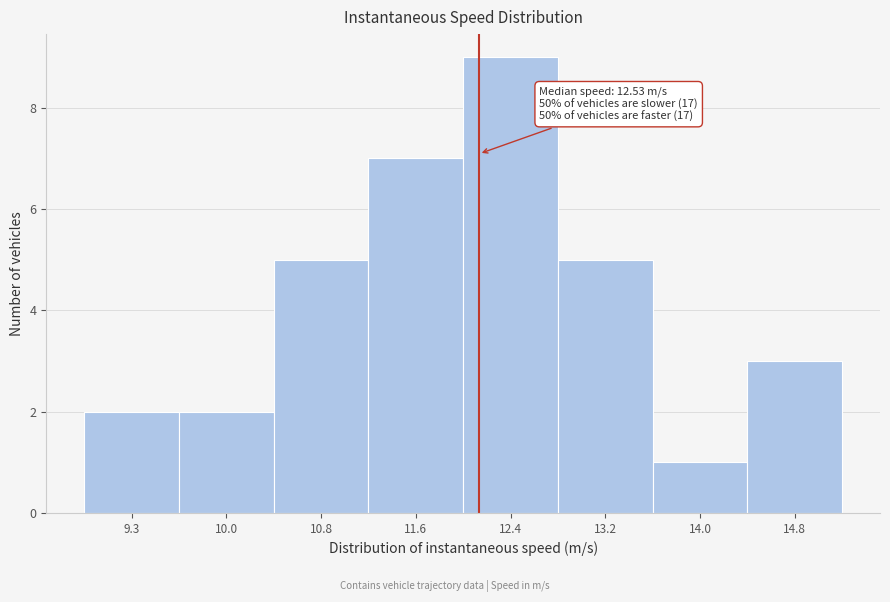

Reading left to right, extract all data points from this chart.

2	2	5	7	9	5	1	3